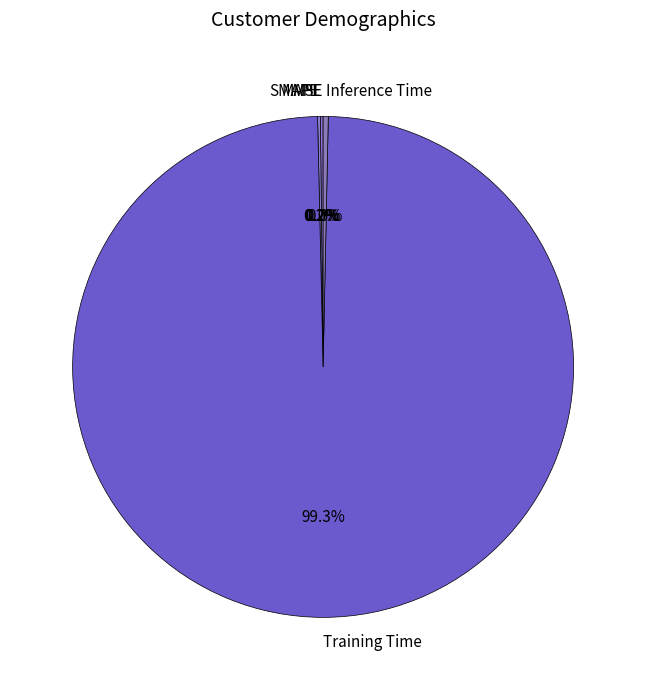

Which slice is the largest?

Training Time